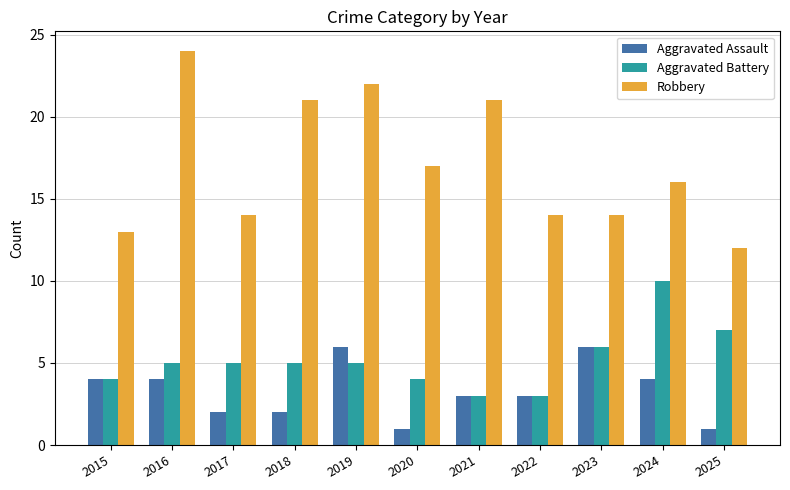

What is the difference between the second highest and minimum values in the Aggravated Assault series?

5